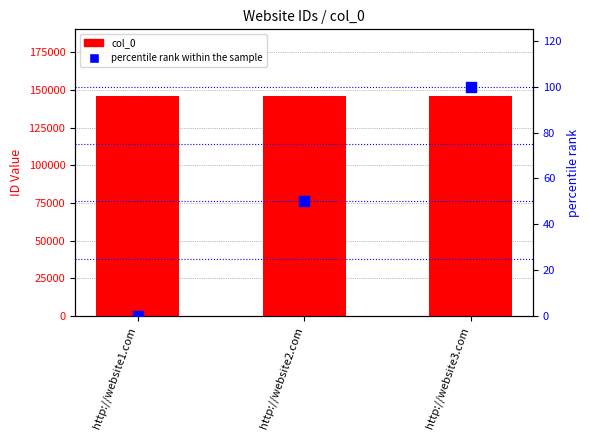

Which series has the largest total across all categories?

col_0